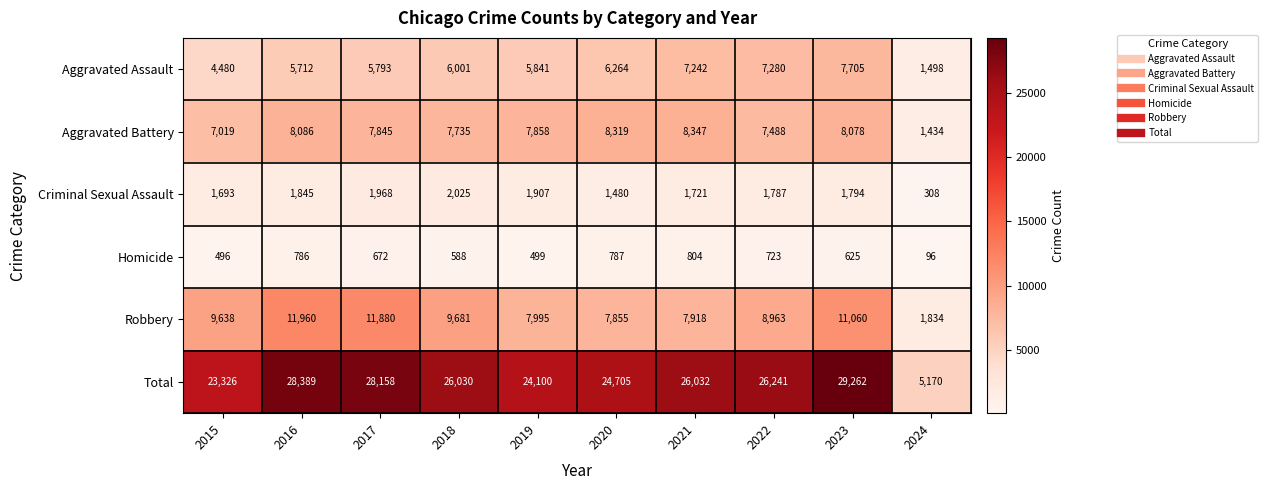

Count the number of data series in this chart.

6